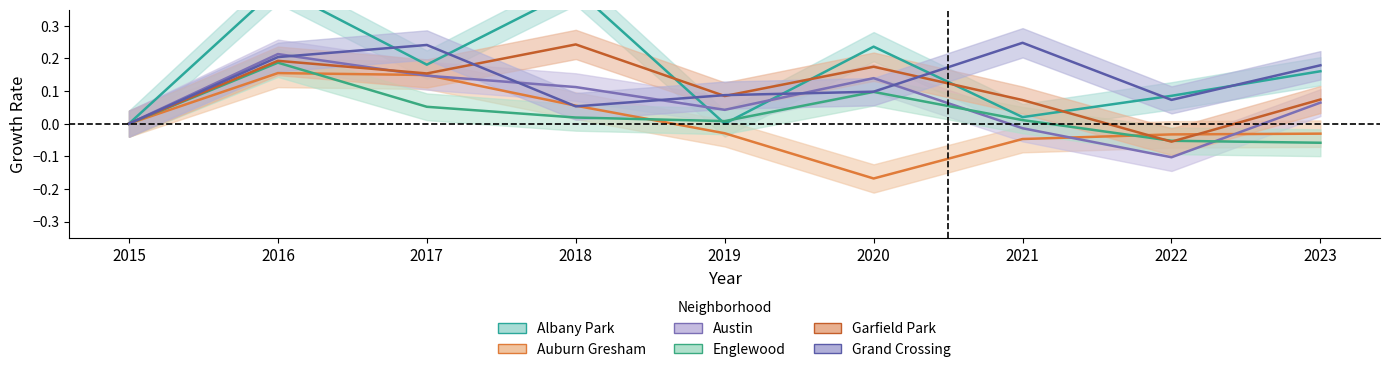

Is it true that Grand Crossing equals 0.2 at 2020?

False